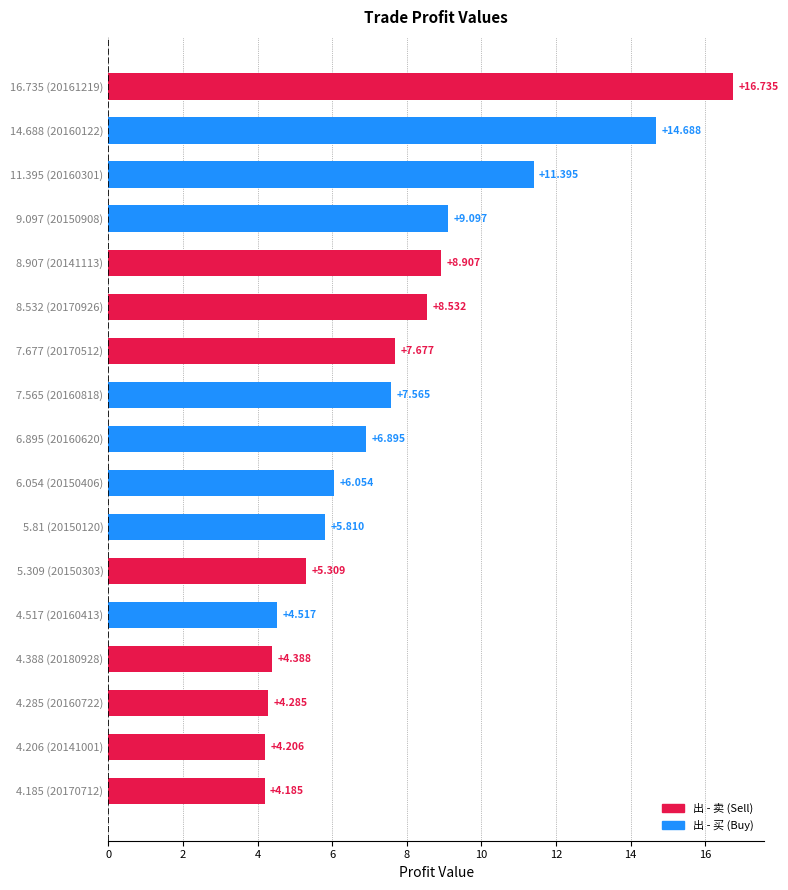

Where is the data nearest to the value 10?

9.097 (20150908)